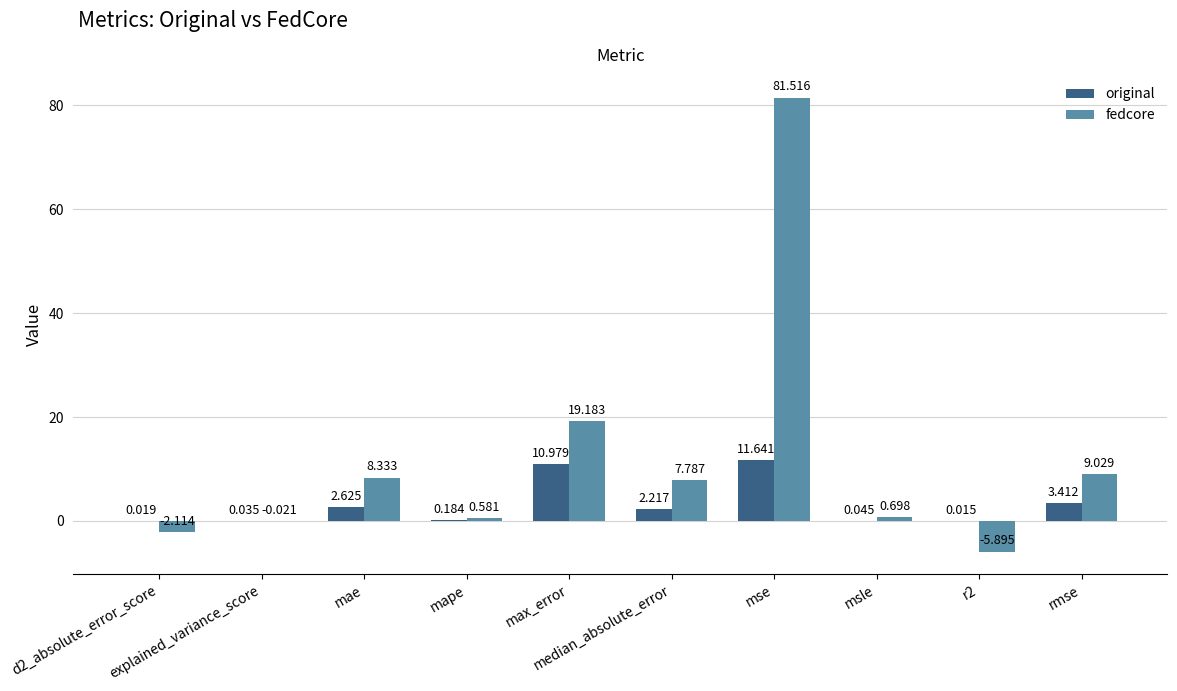

What is the difference between the highest and lowest values at max_error?

8.2